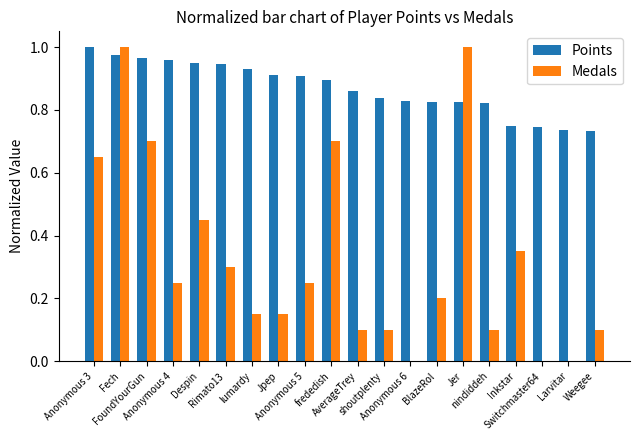

Are the bars horizontal?

No